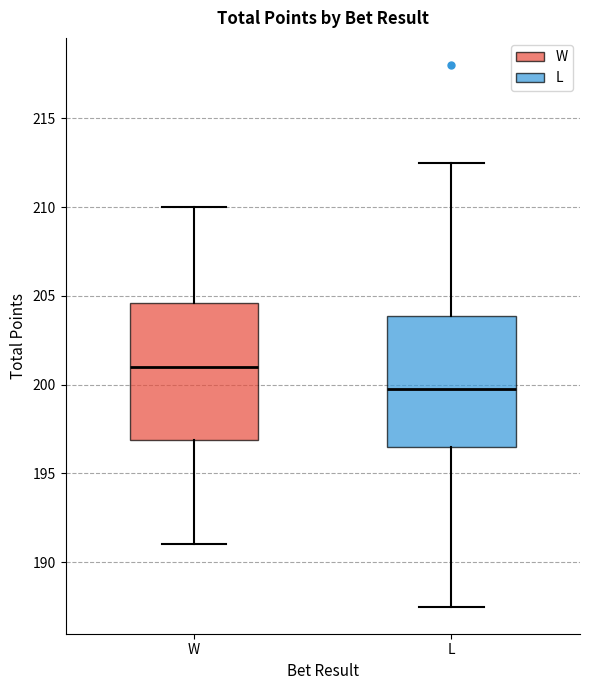

Where does the lower whisker of the box for L end on the y-axis? The values are not printed on the chart, so give them approximately, as read against the axis.

187.5